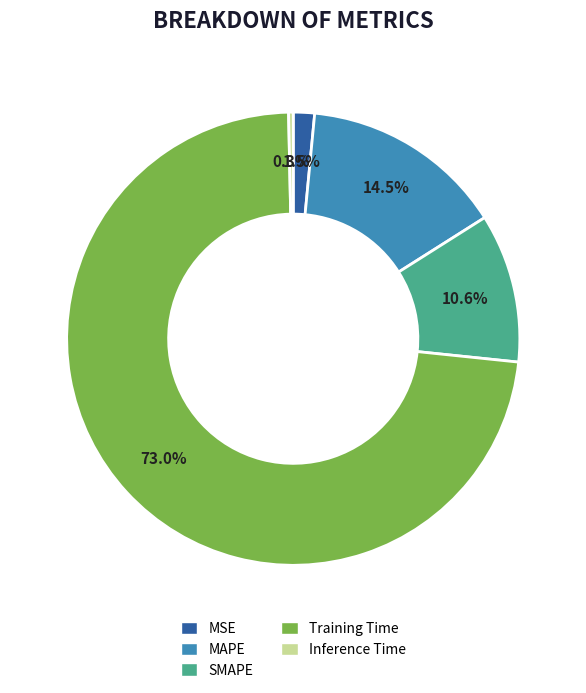

Combined, do Training Time and MSE account for over 50%?

Yes